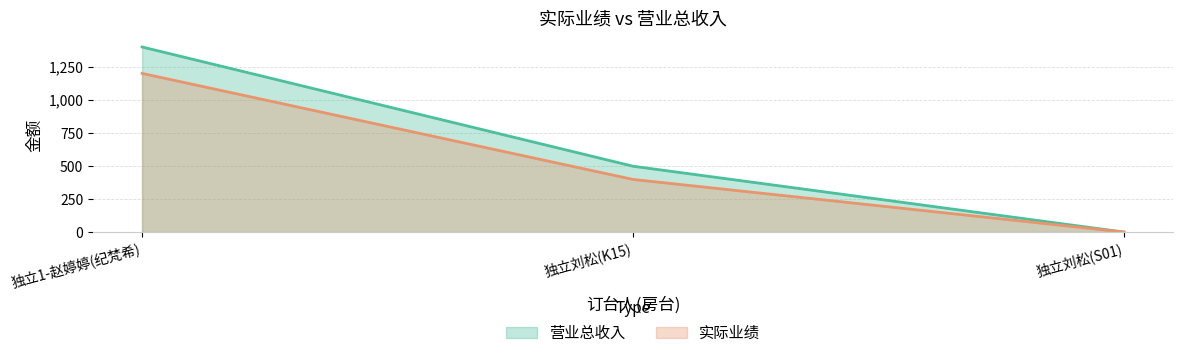

What is the sum of all 实际业绩 values?

1598